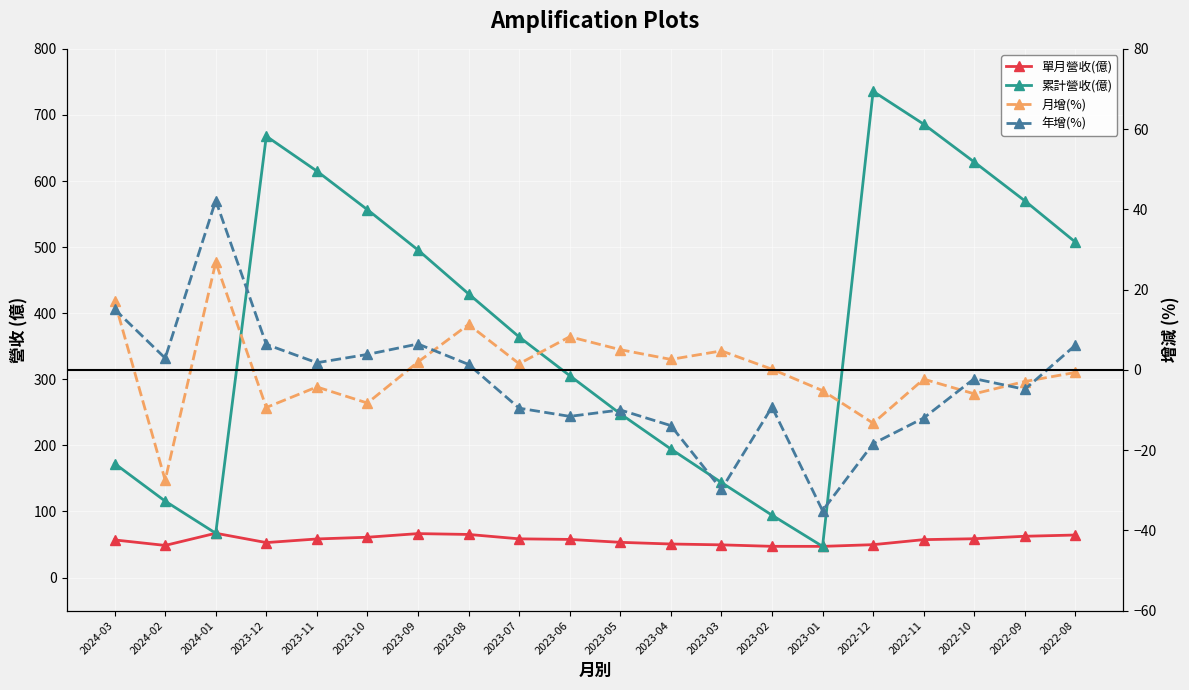

The value of 單月營收(億) at 2024-03 is 56.9. True or false?

True